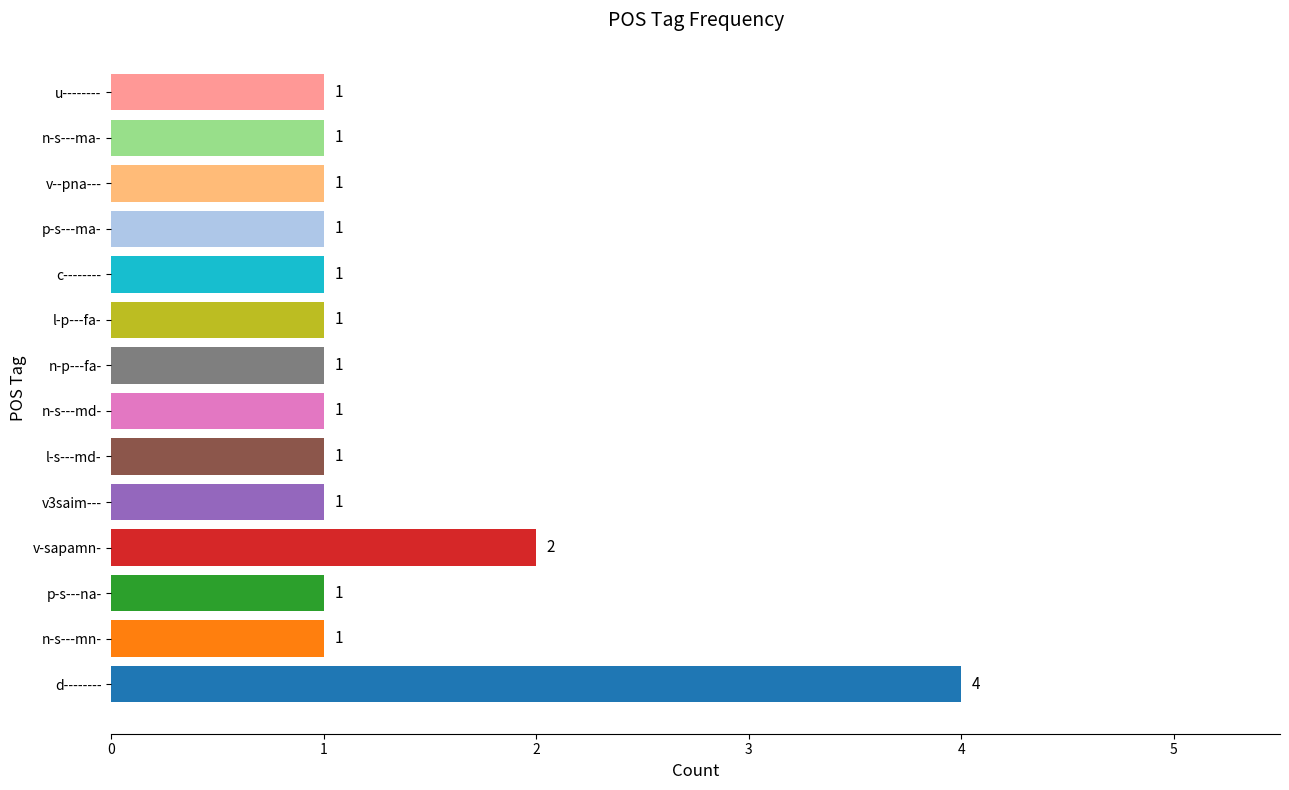

Which label corresponds to the largest value in the chart?

d--------